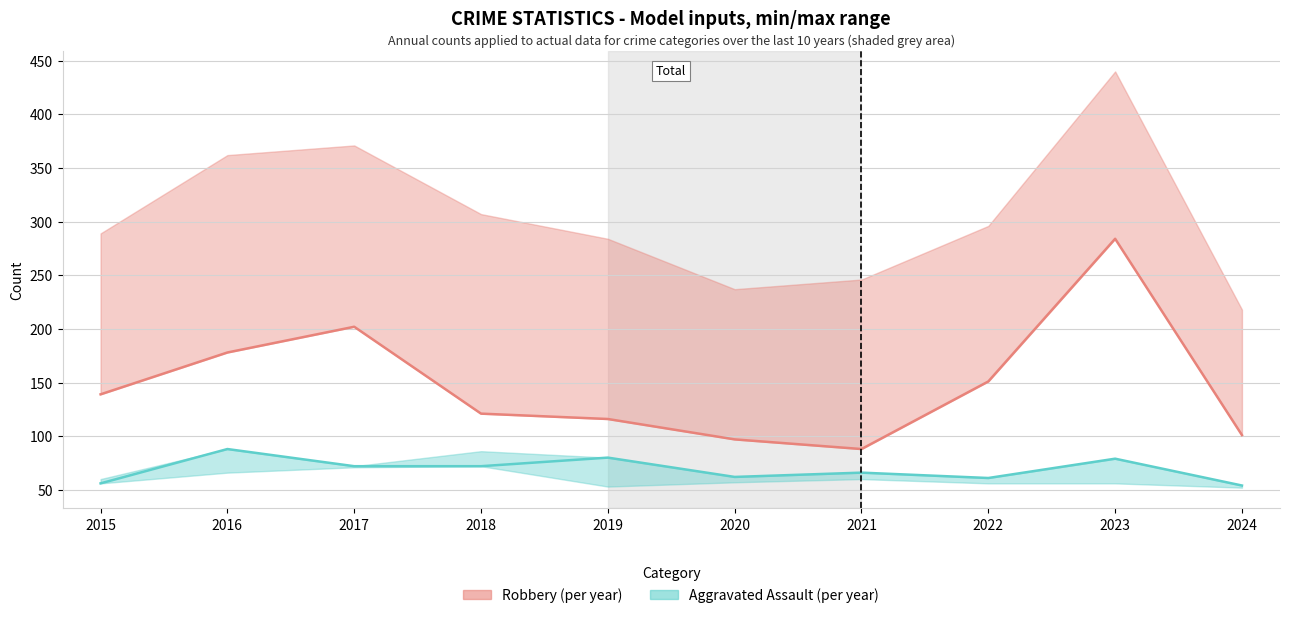

Which has a higher value, 2023 or 2019?

2023